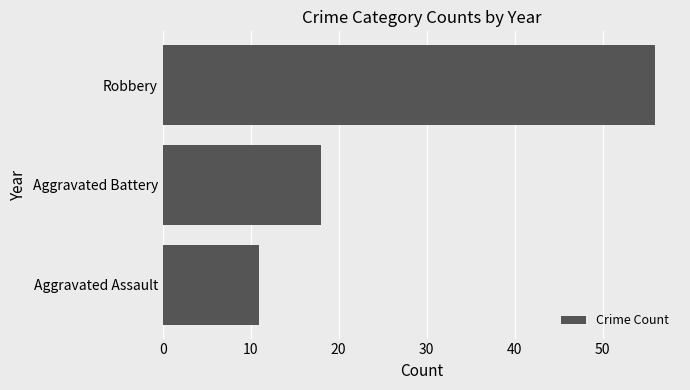

Between Aggravated Assault and Robbery, which is larger?

Robbery